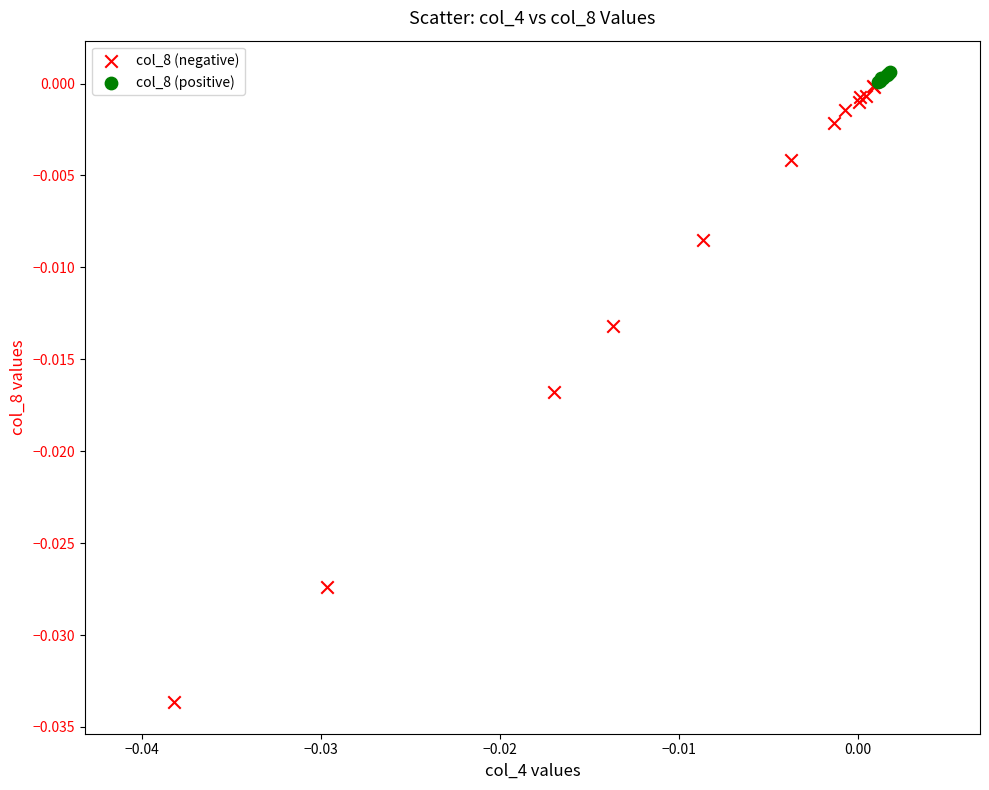

What are all the series names shown in the legend?

col_8 (negative), col_8 (positive)